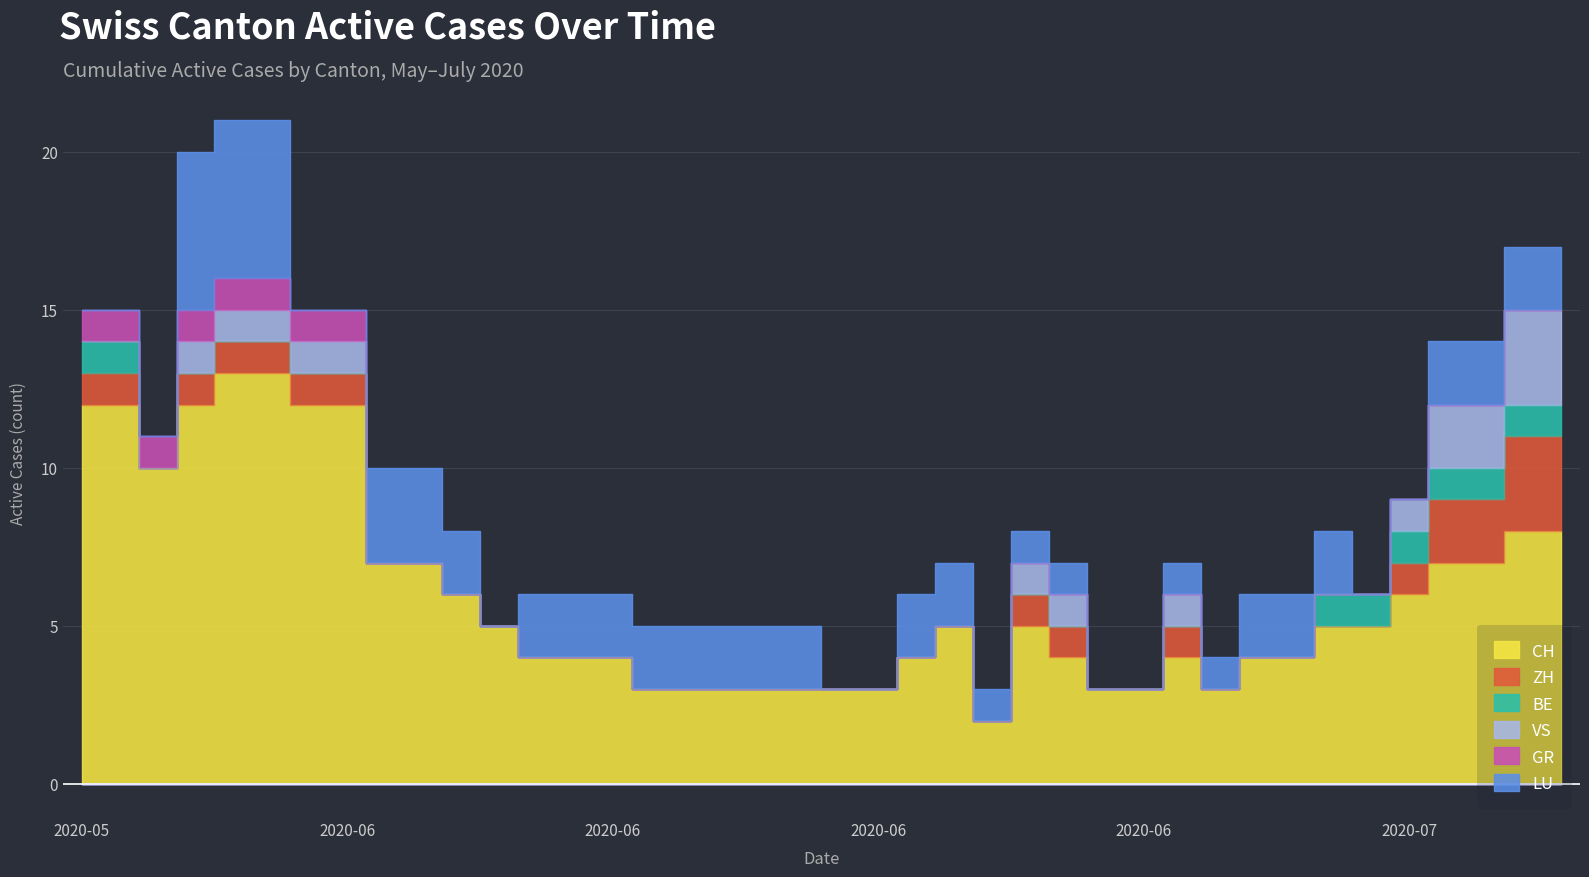

Which series has the largest range (max minus min)?

CH